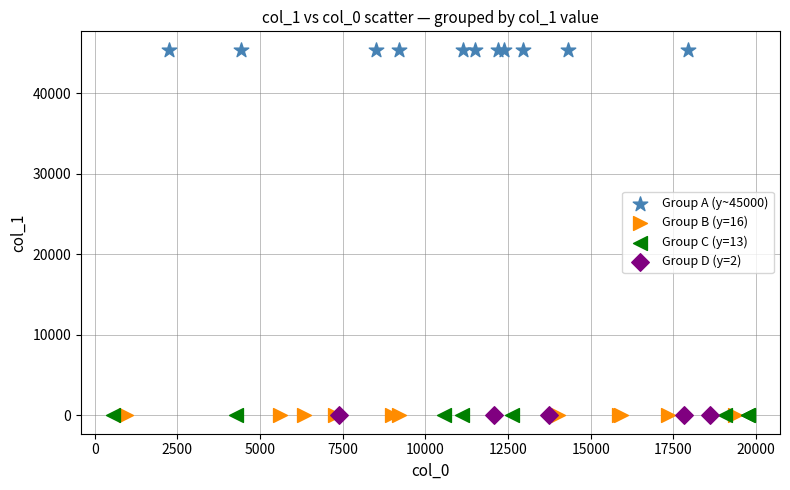

What are all the series names shown in the legend?

Group A (y~45000), Group B (y=16), Group C (y=13), Group D (y=2)